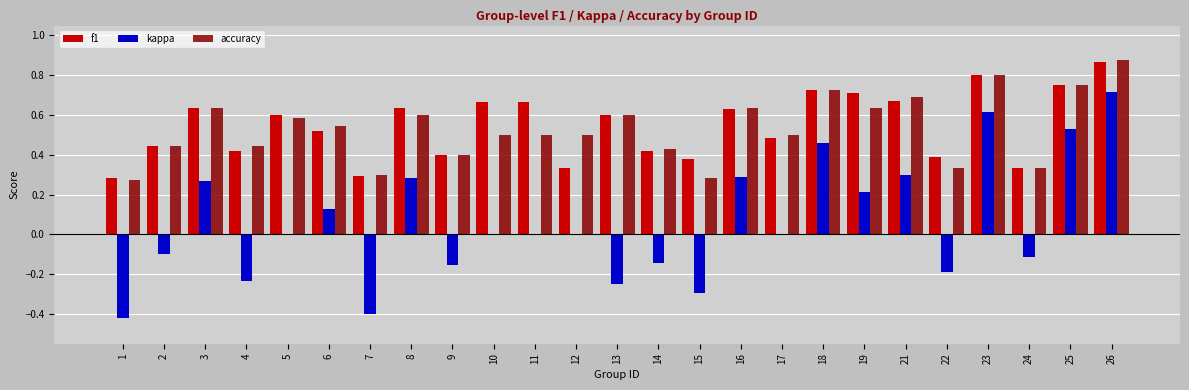

How many distinct data groups are displayed?

3